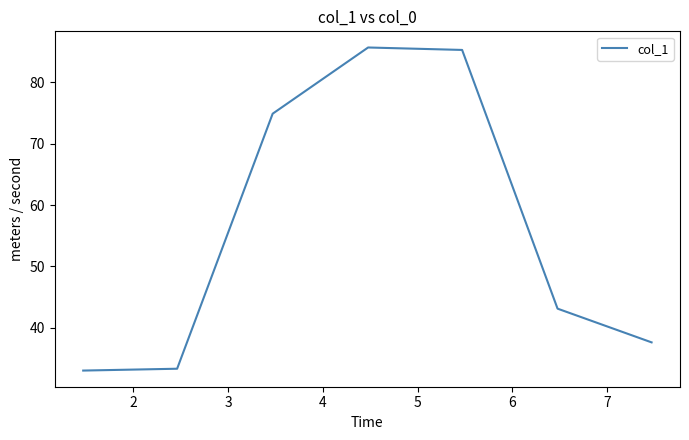

What is the minimum value shown in the chart?

33.0